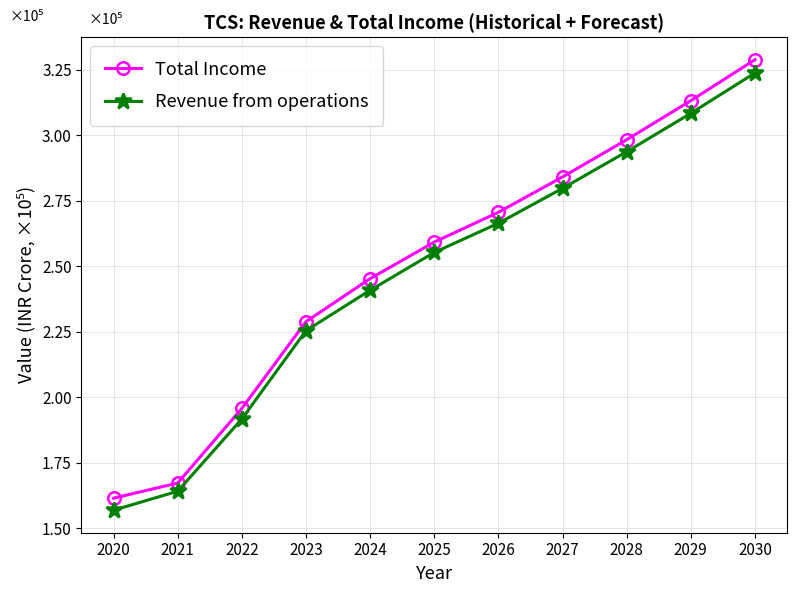

Rank the series by their maximum value, from lowest to highest.

Revenue from operations, Total Income